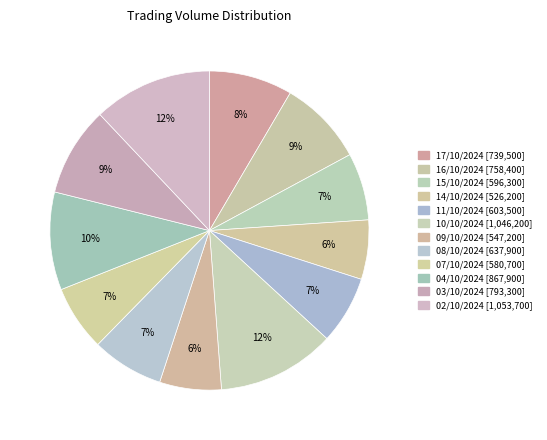

How many slices are in this pie chart?

12